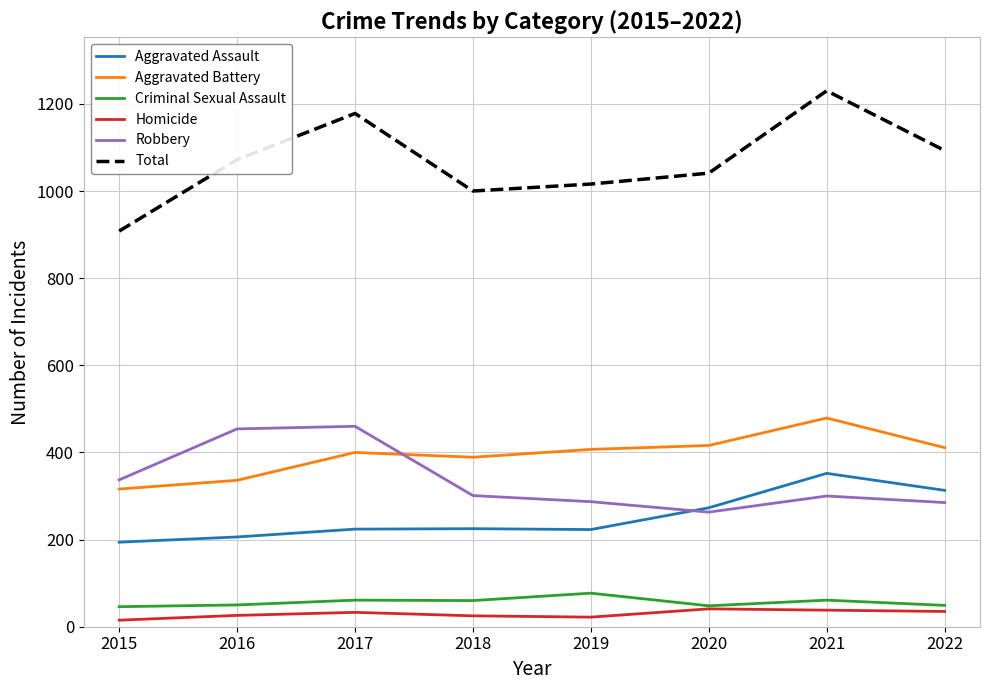

What is the approximate value of Criminal Sexual Assault at 2017?

61